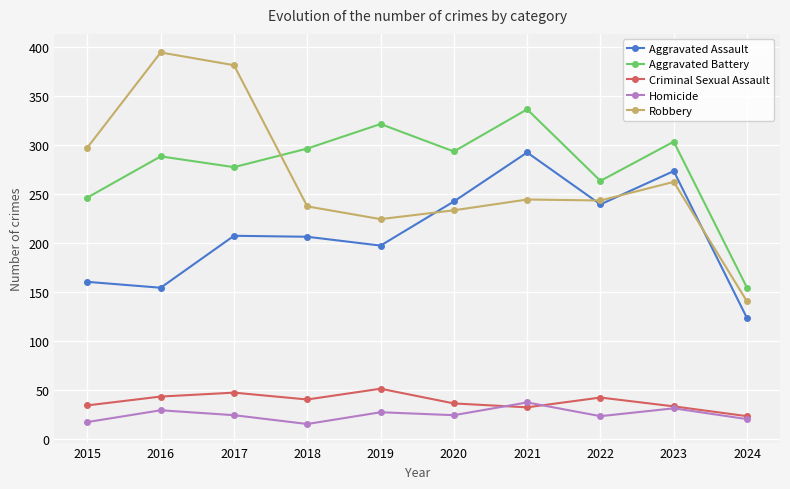

Is the value of Homicide at 2018 greater than the value of Criminal Sexual Assault at 2024?

No